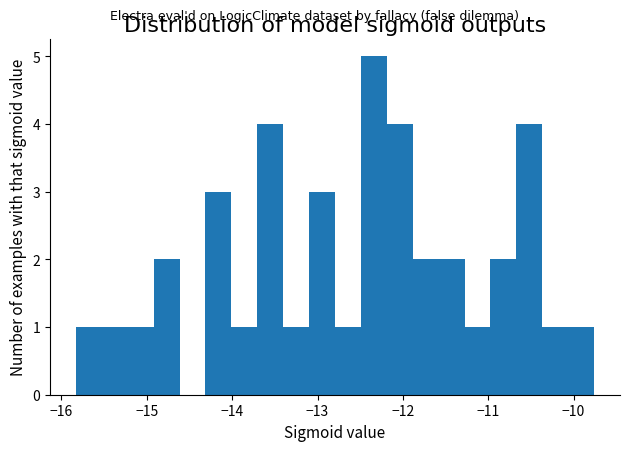

Around what value on the x-axis is the tallest bar? Give the approximate position of its centre, as read against the axis.

-12.3